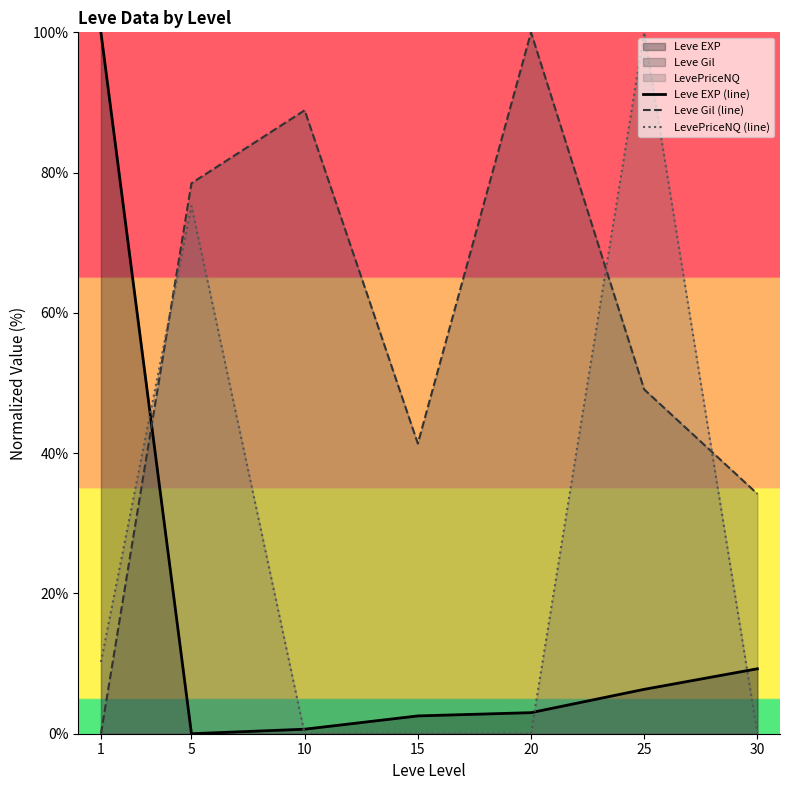

Rank the series at 10 from lowest to highest value.

LevePriceNQ (line), Leve EXP (line), Leve Gil (line)